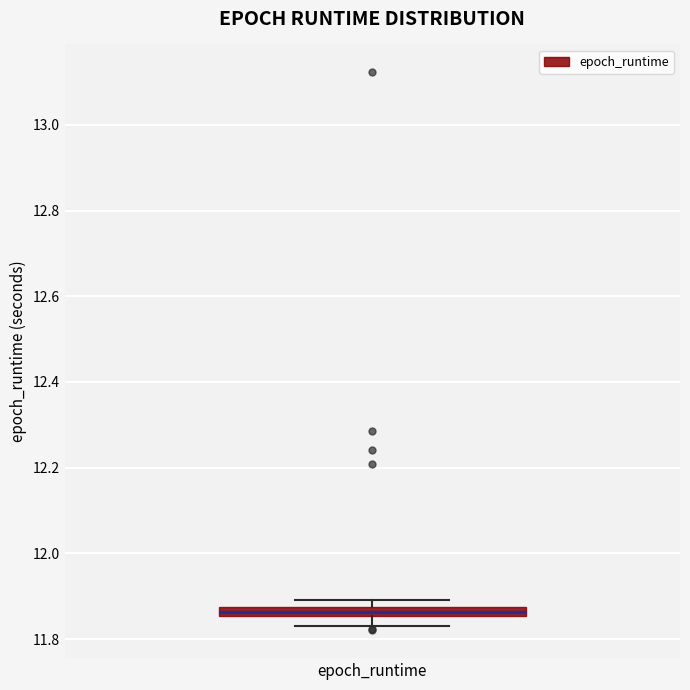

Where is the upper edge of the box for epoch_runtime on the y-axis? The values are not printed on the chart, so give them approximately, as read against the axis.

11.88